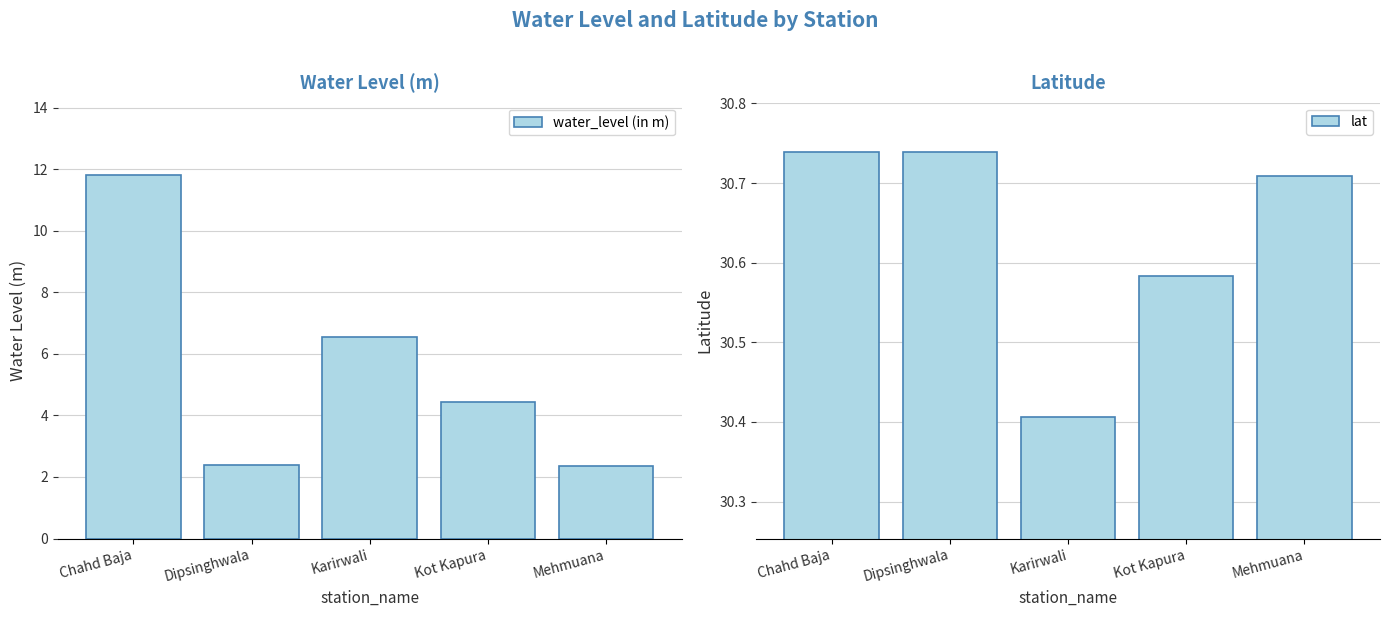

At which category does the chart reach its peak across all series?

Chahd Baja